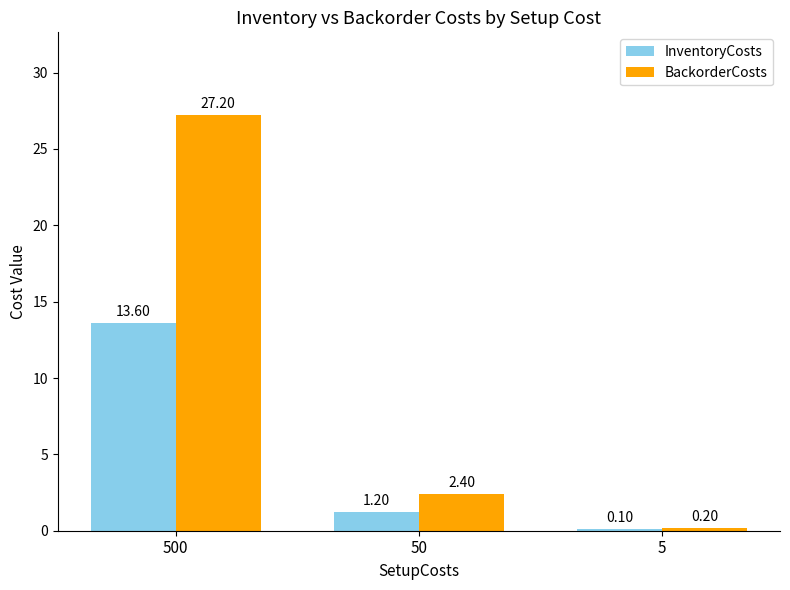

True or false: InventoryCosts has a value of 13.6 at 500.

True